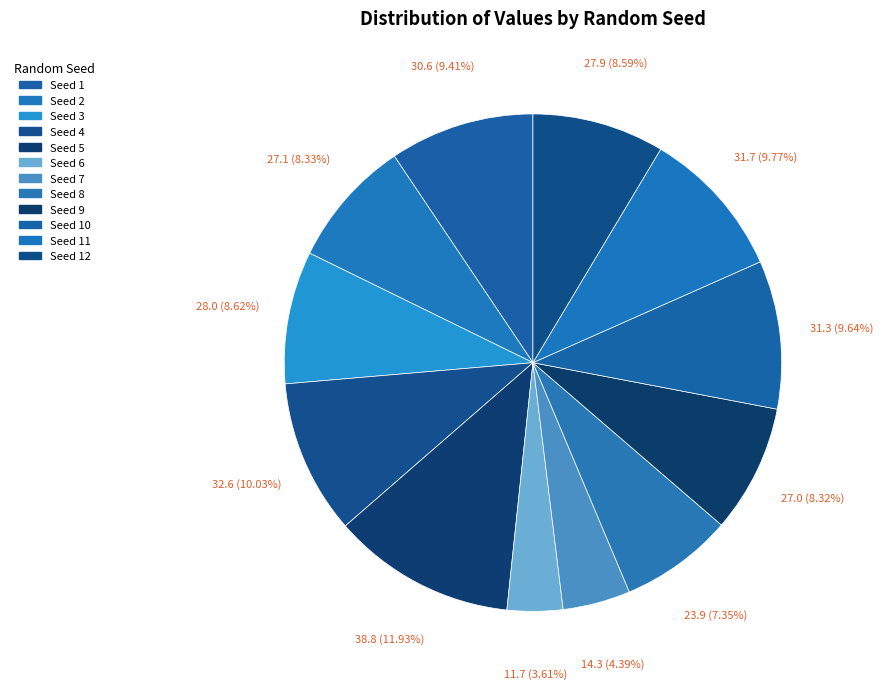

To the nearest percent, what is the average slice percentage?

8%